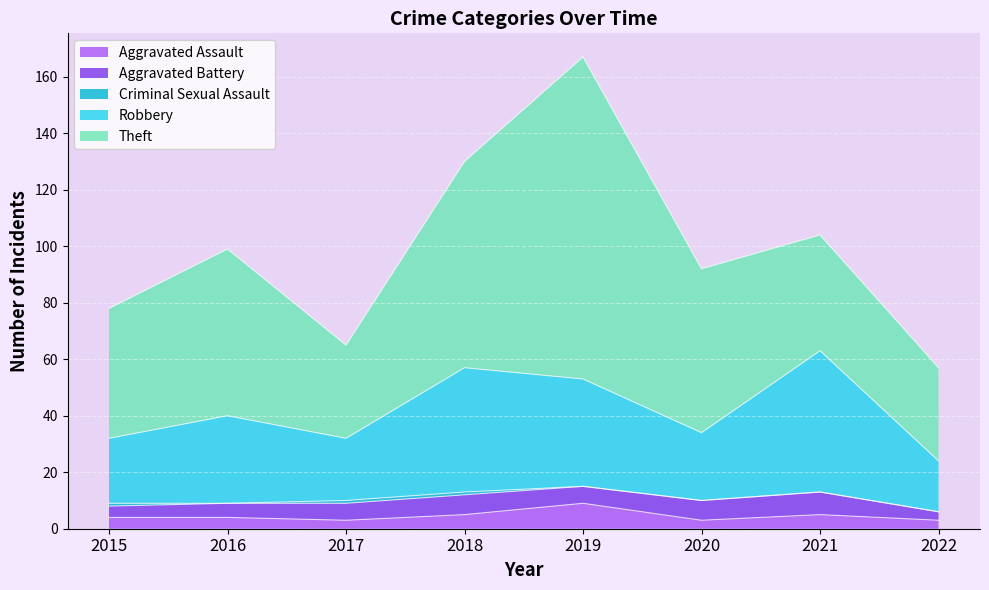

List the labels in order of Criminal Sexual Assault value, smallest first.

2016, 2019, 2020, 2021, 2022, 2015, 2017, 2018